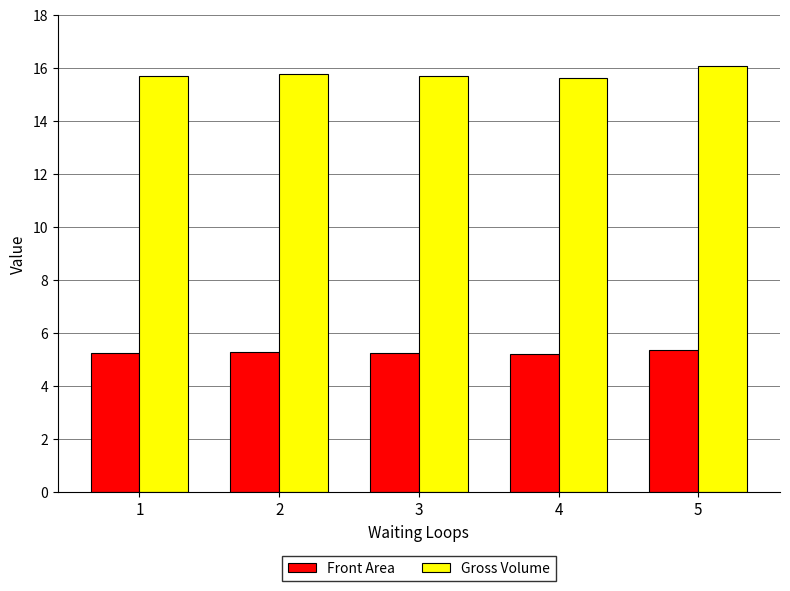

What is the total value across all series at 1?

20.9